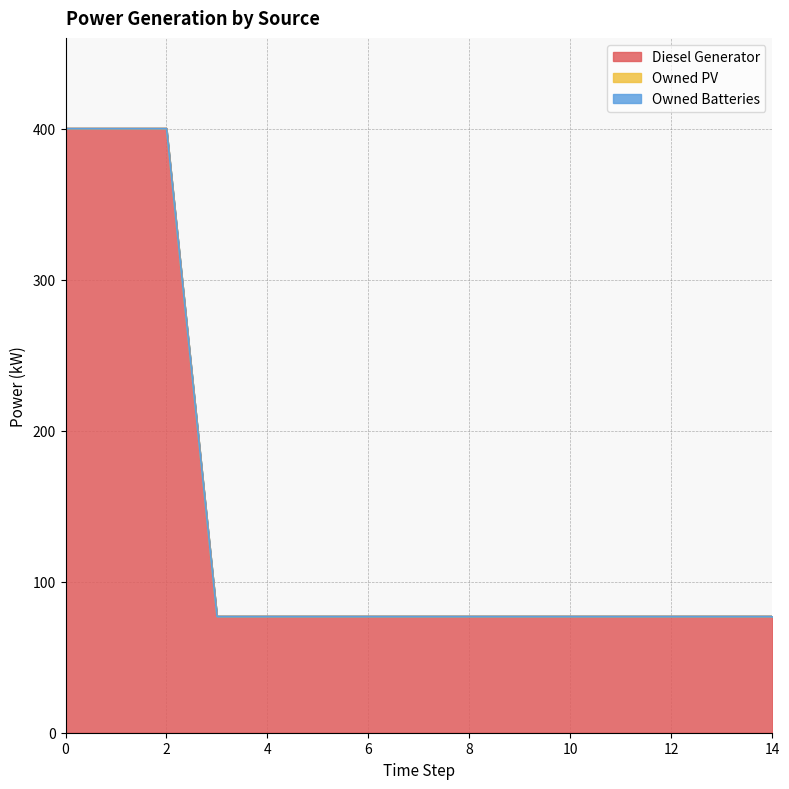

Does the chart display data point markers on the line(s)?

No